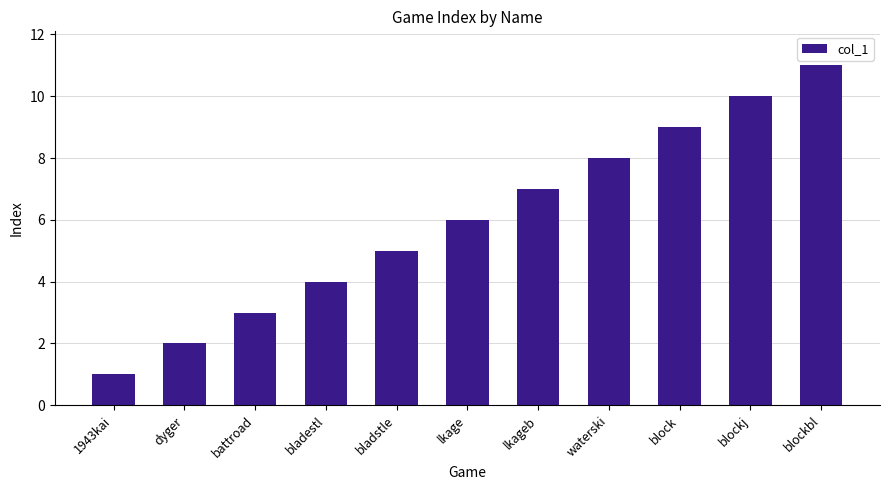

Rank the categories by value from highest to lowest.

blockbl, blockj, block, waterski, lkageb, lkage, bladstle, bladestl, battroad, dyger, 1943kai